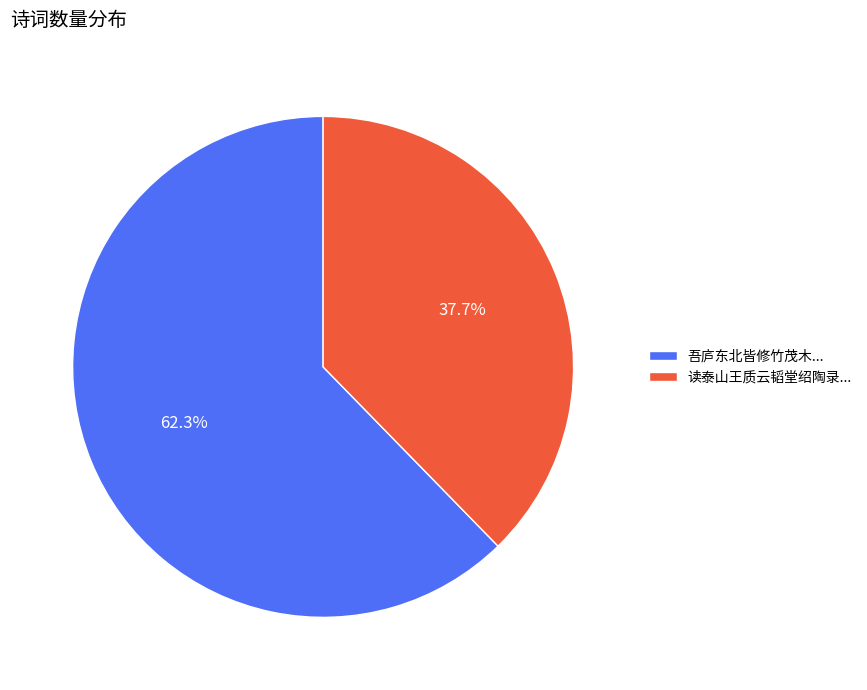

Count the number of slices in the pie.

2